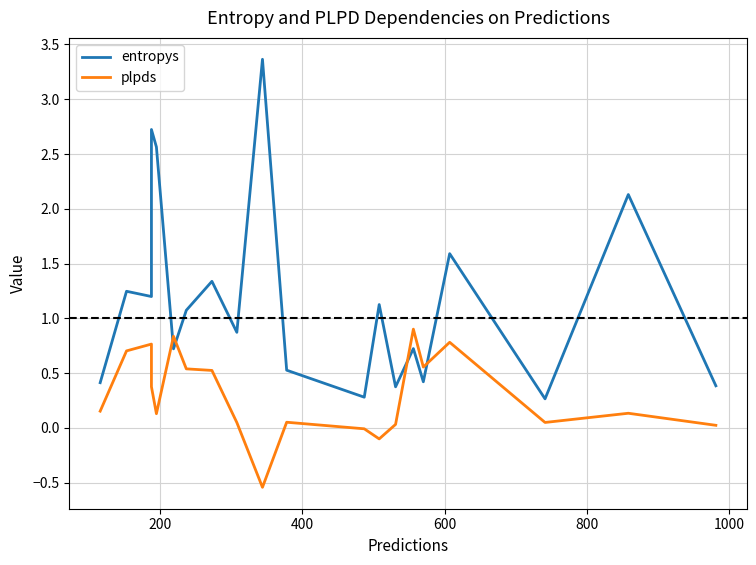

How many times do plpds and entropys cross each other?

4